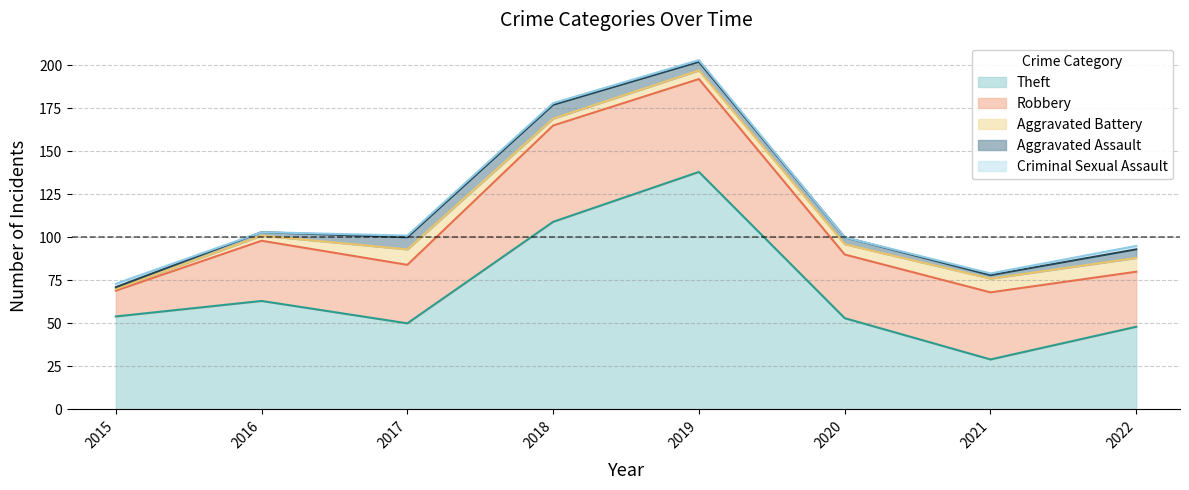

Rank the categories by Aggravated Assault value from highest to lowest.

2018, 2017, 2019, 2022, 2020, 2016, 2021, 2015